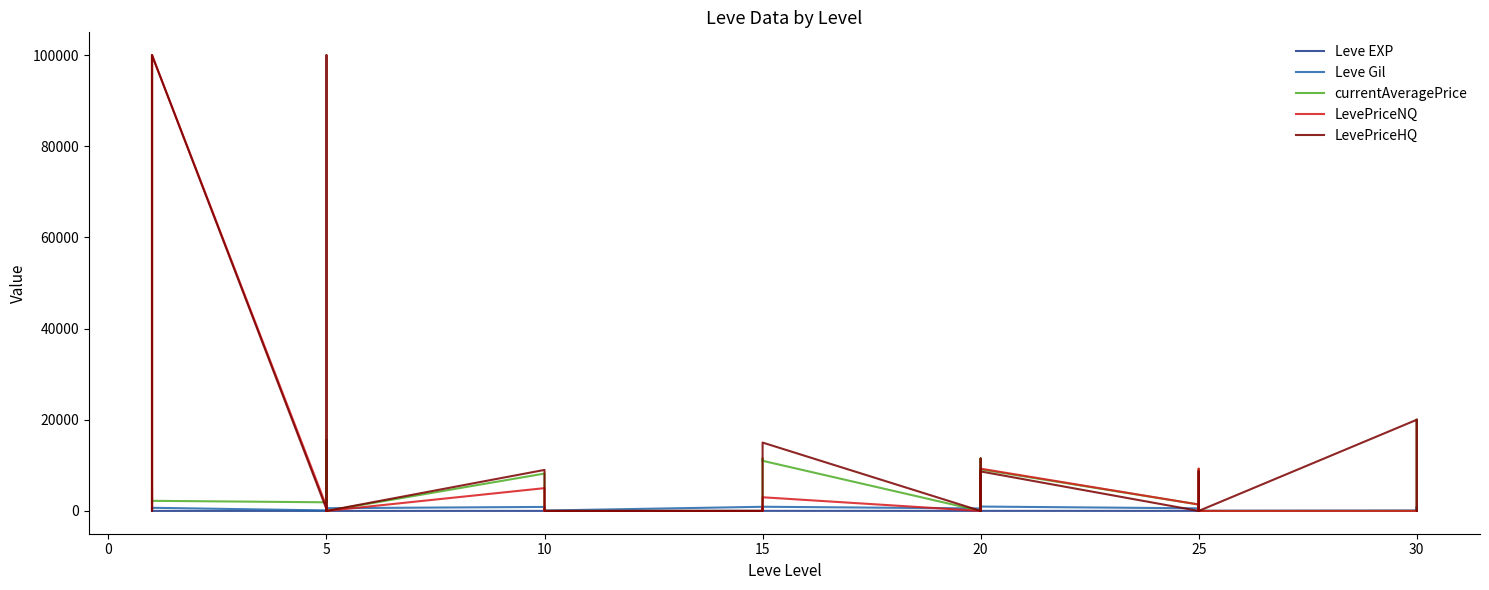

What is the maximum value for Leve Gil?

990